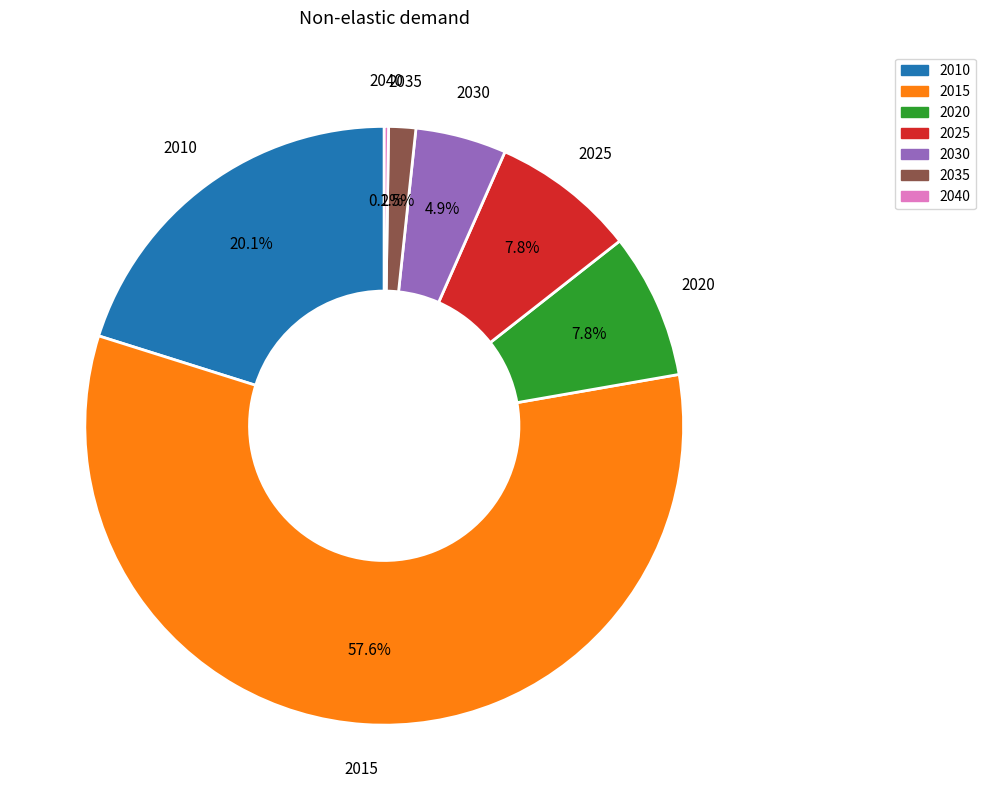

Between 2020 and 2010, which is larger?

2010